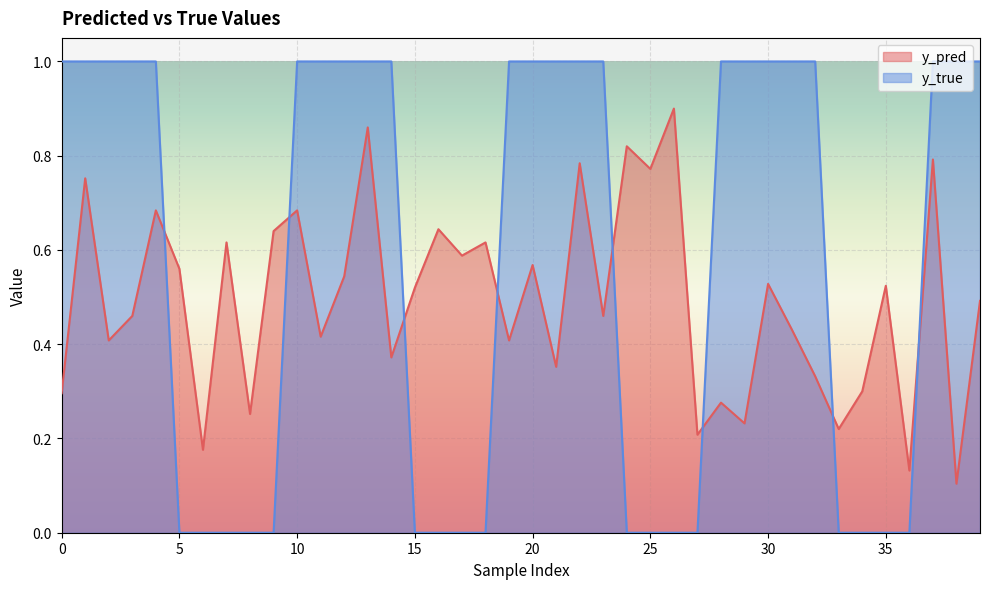

Which series ends up on top after the final intersection of y_true and y_pred?

y_true